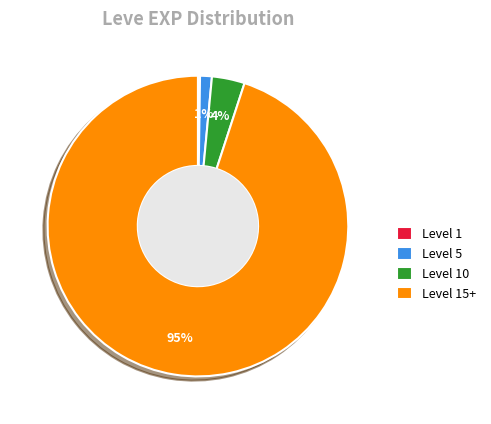

Is there a majority slice in this chart?

Yes